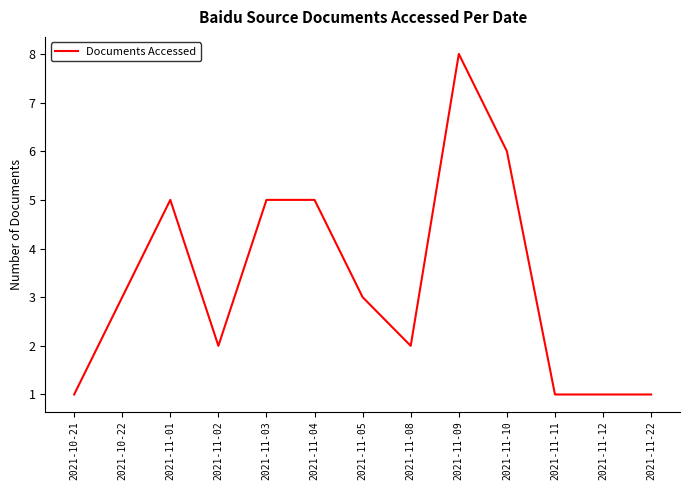

What position from the left is 2021-11-09?

9